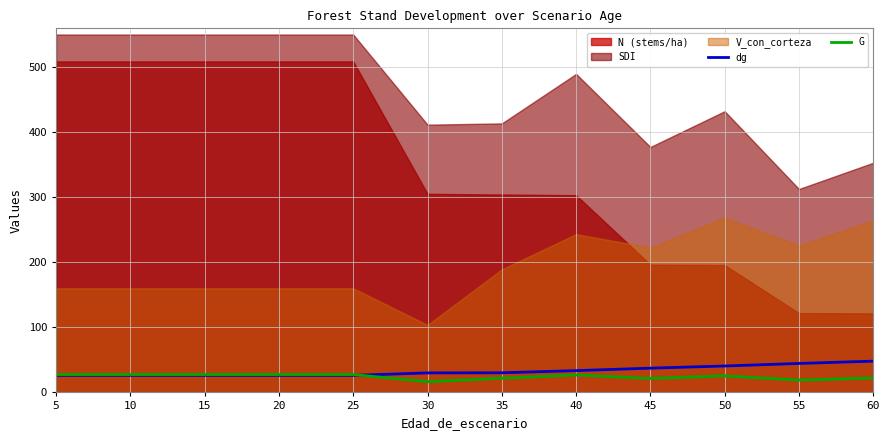

The dg series shows 80.2 at 60. True or false?

False